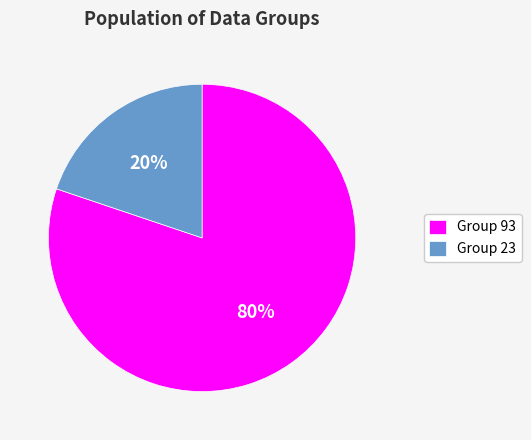

Which category has the biggest portion of the pie?

Group 93